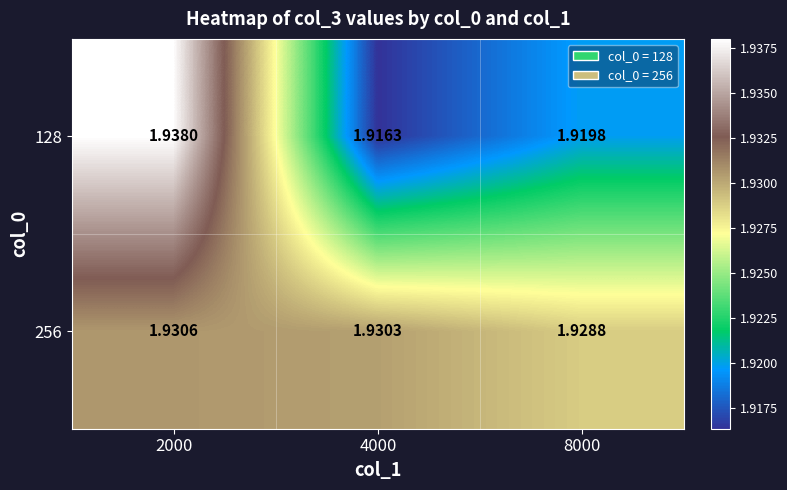

At which category does the chart reach its peak across all series?

2000